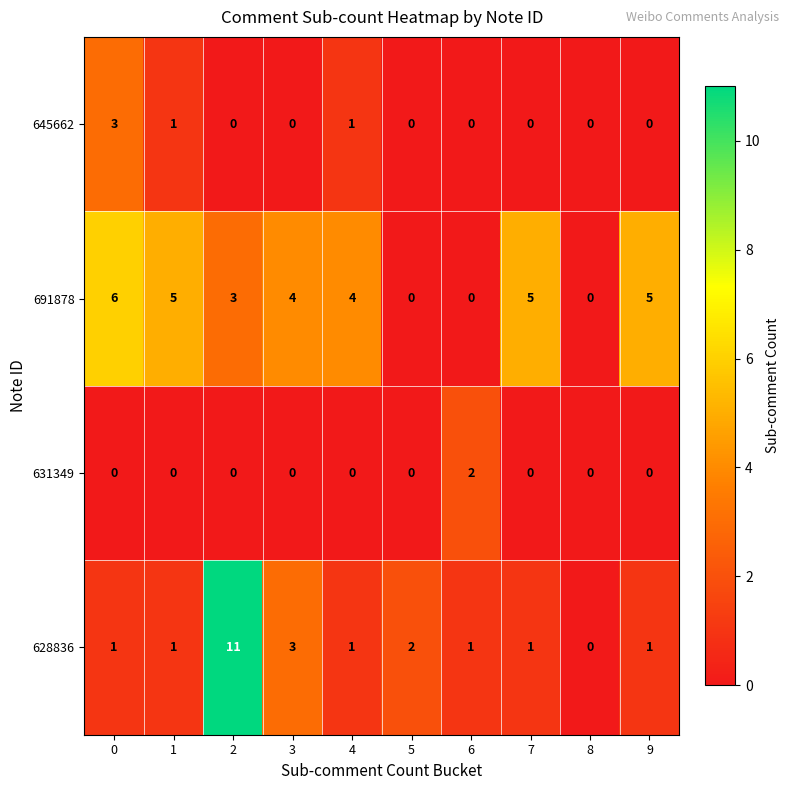

Rank the series by their maximum value, from lowest to highest.

631349, 645662, 691878, 628836